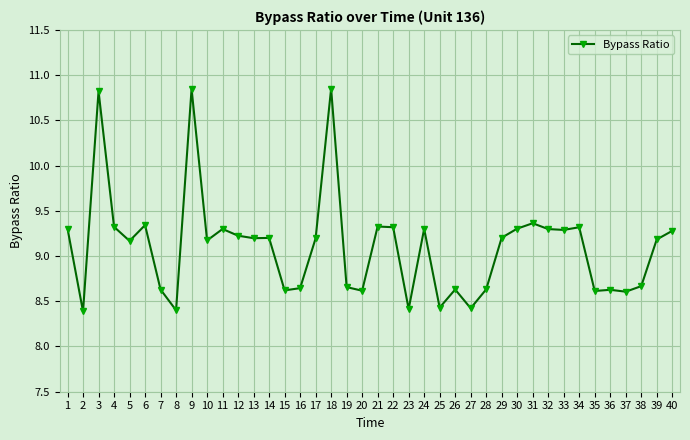

Where is the first local minimum?

2